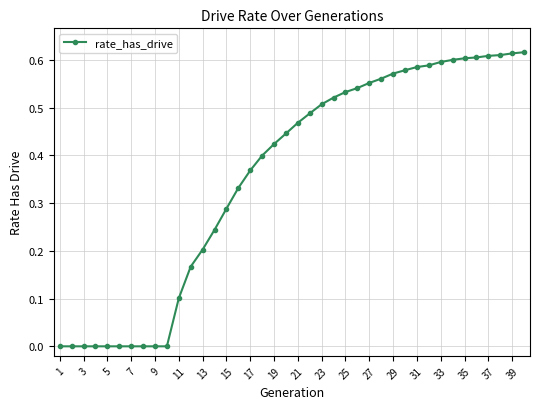

How many lines are shown in the chart?

1